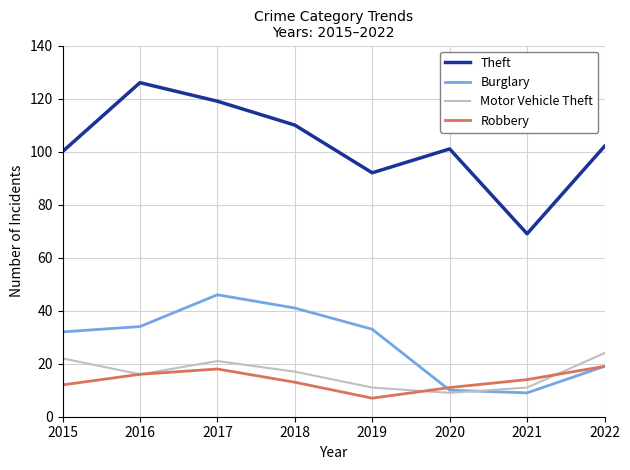

Where does the Theft series first go above 102?

2016